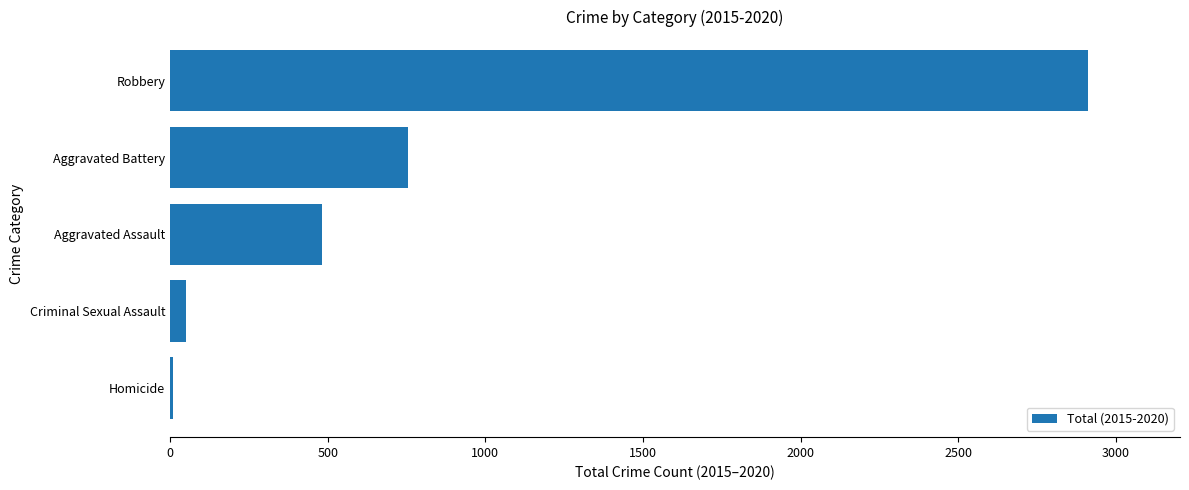

What is the greatest value displayed?

2912